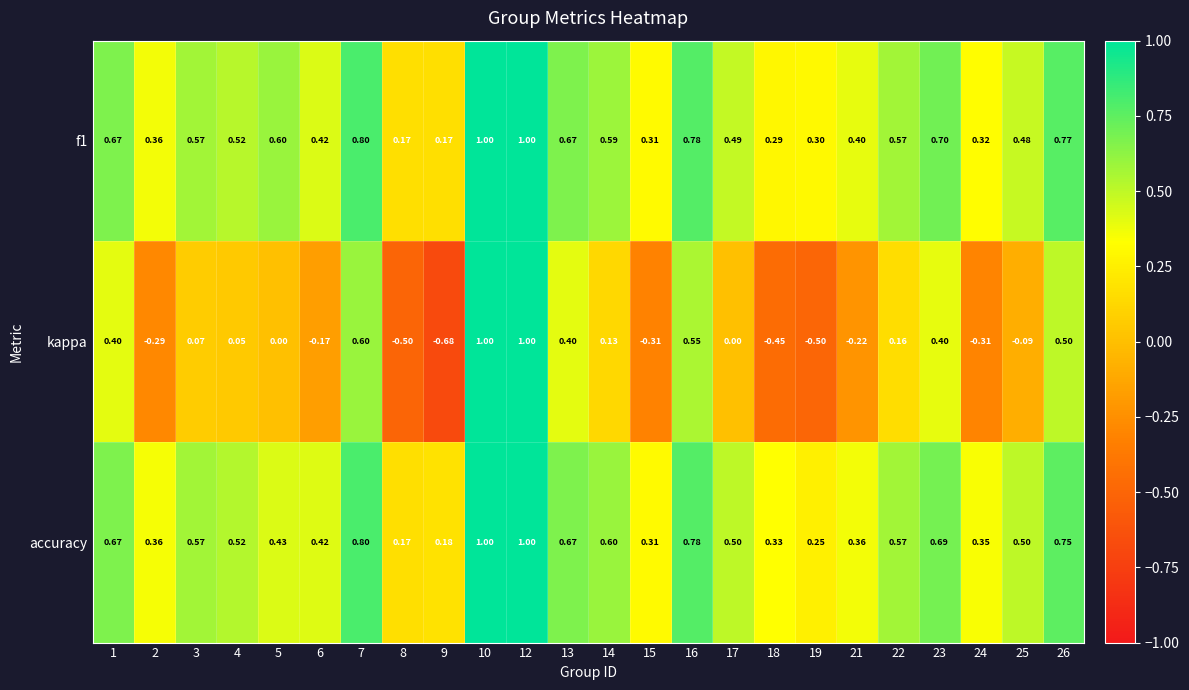

Which series has the largest range (max minus min)?

kappa